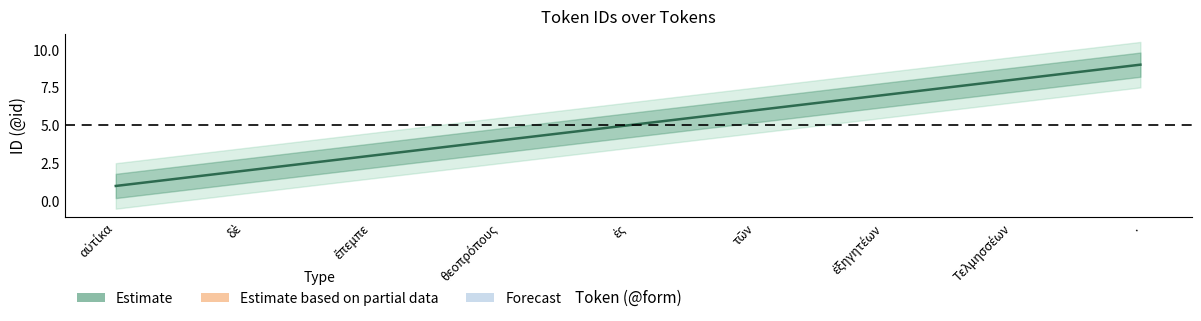

Where is the data nearest to the value 5?

ἐς